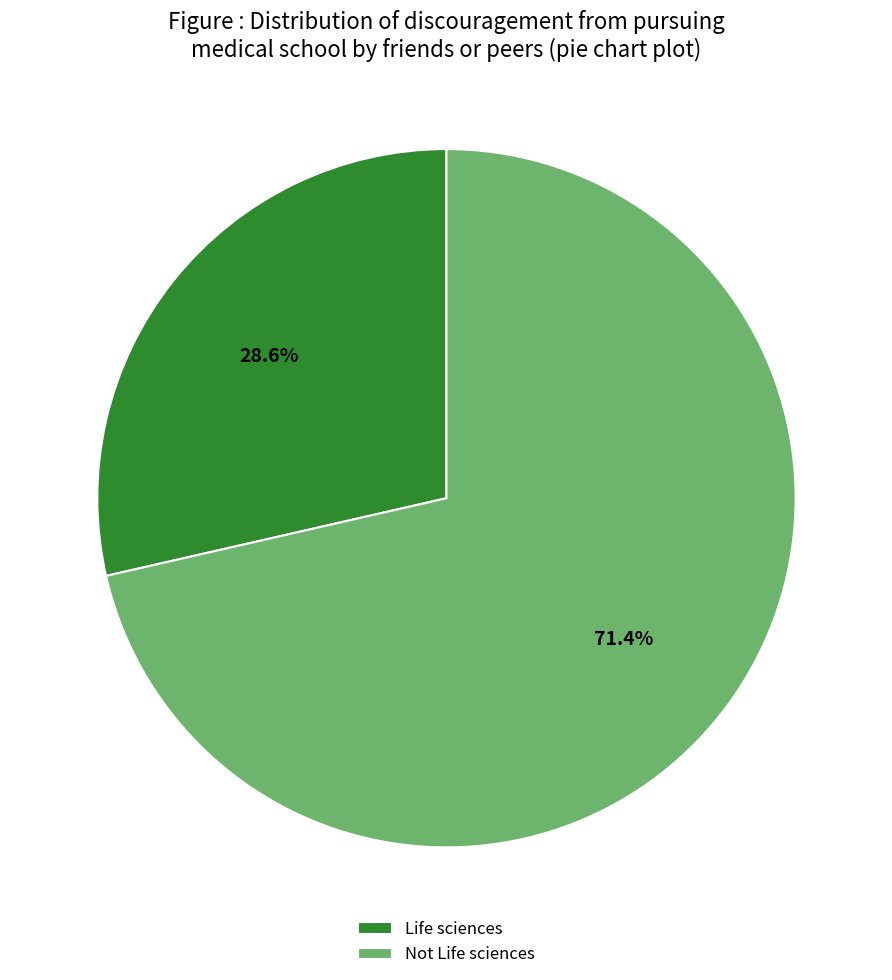

How much of the chart is everything except Not Life sciences?

28.6%